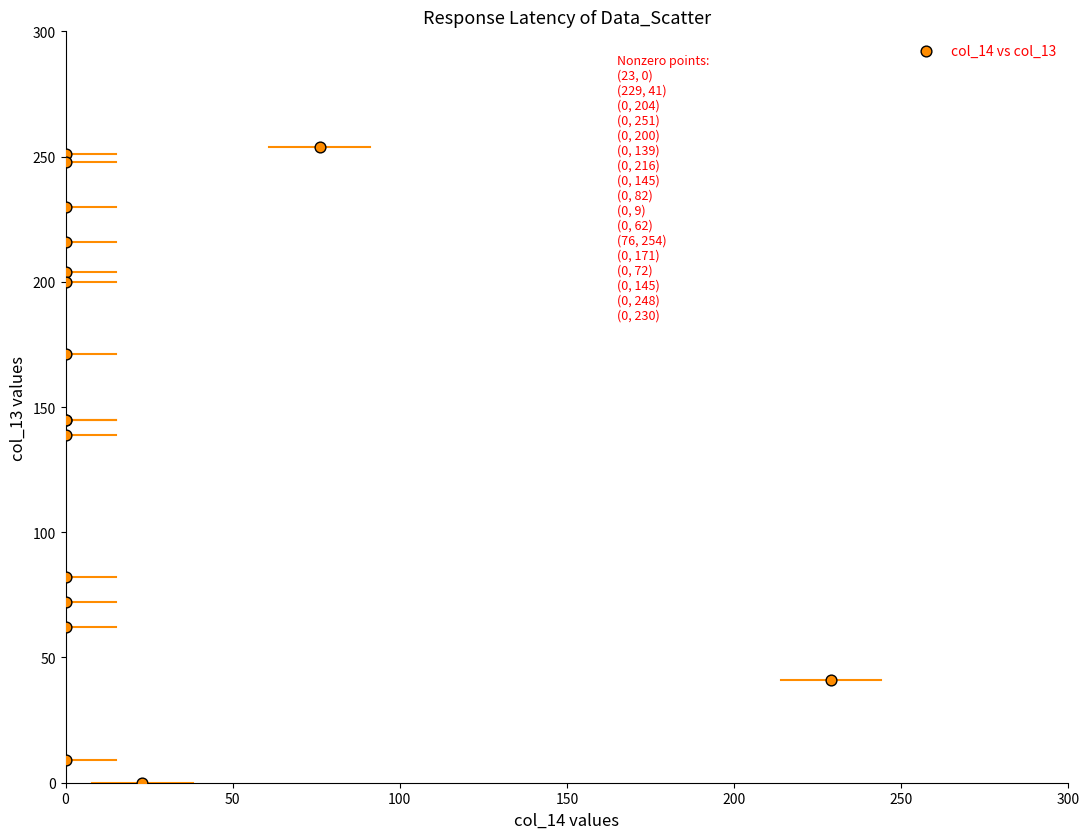

What Y value in the scatter plot is closest to 127?

139